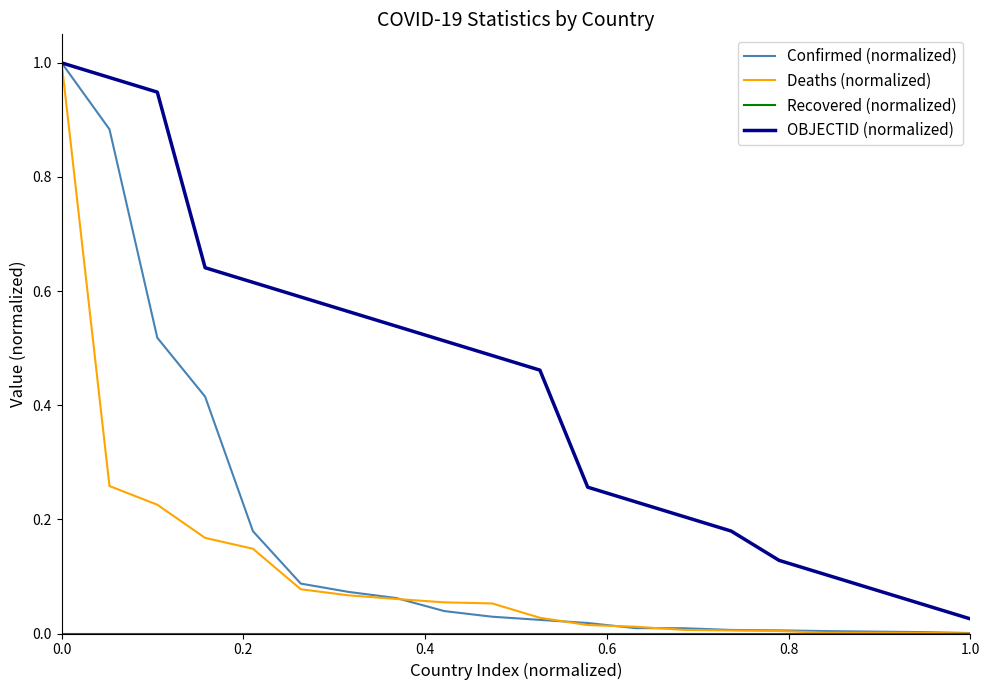

Which series has the widest spread of values?

Deaths (normalized)